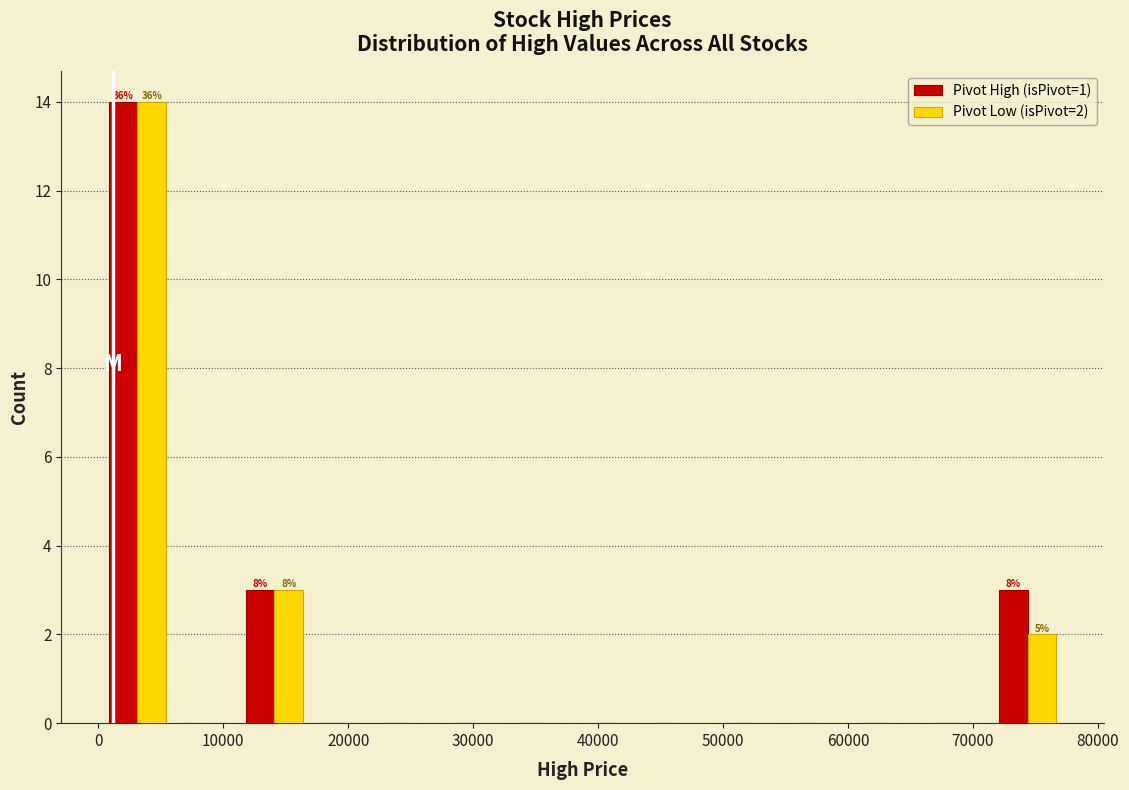

In the Pivot High (isPivot=1) series, which range on the x-axis has the tallest bar?

0 to 6000